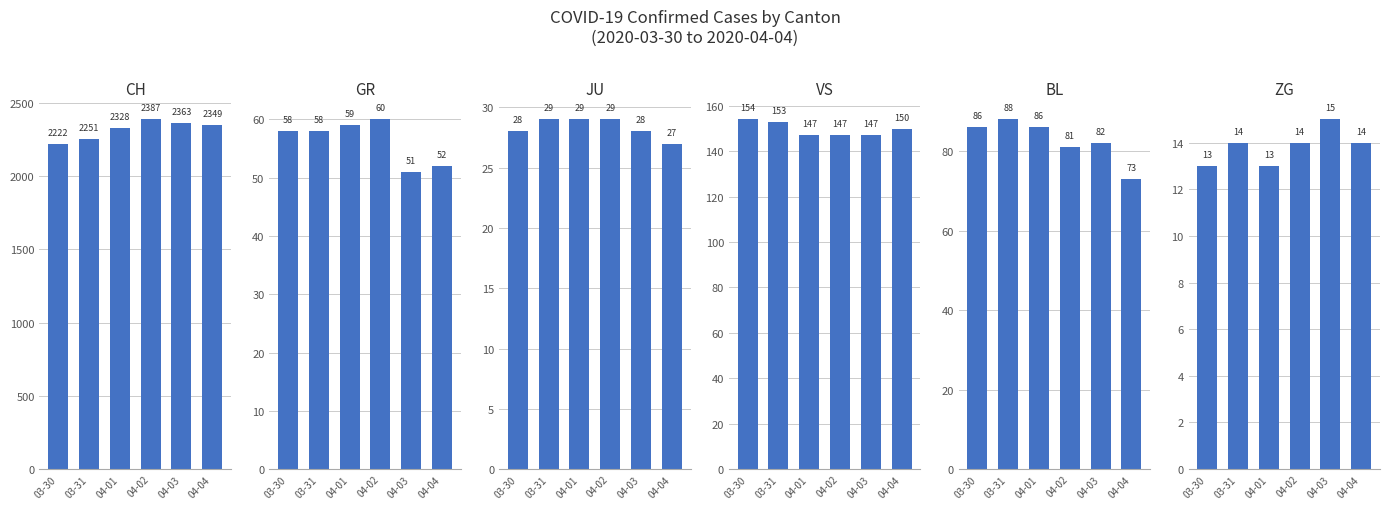

What position from the left is 03-31?

2